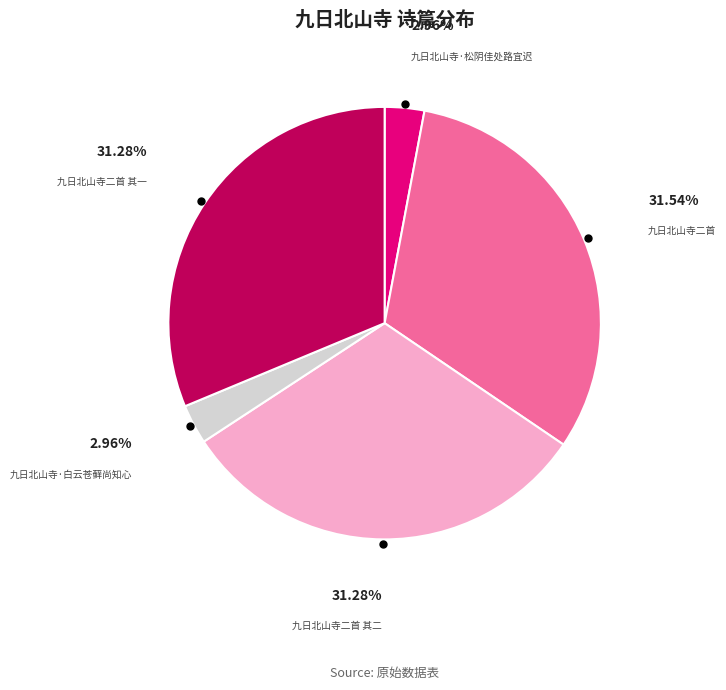

Does any single category account for the majority?

No